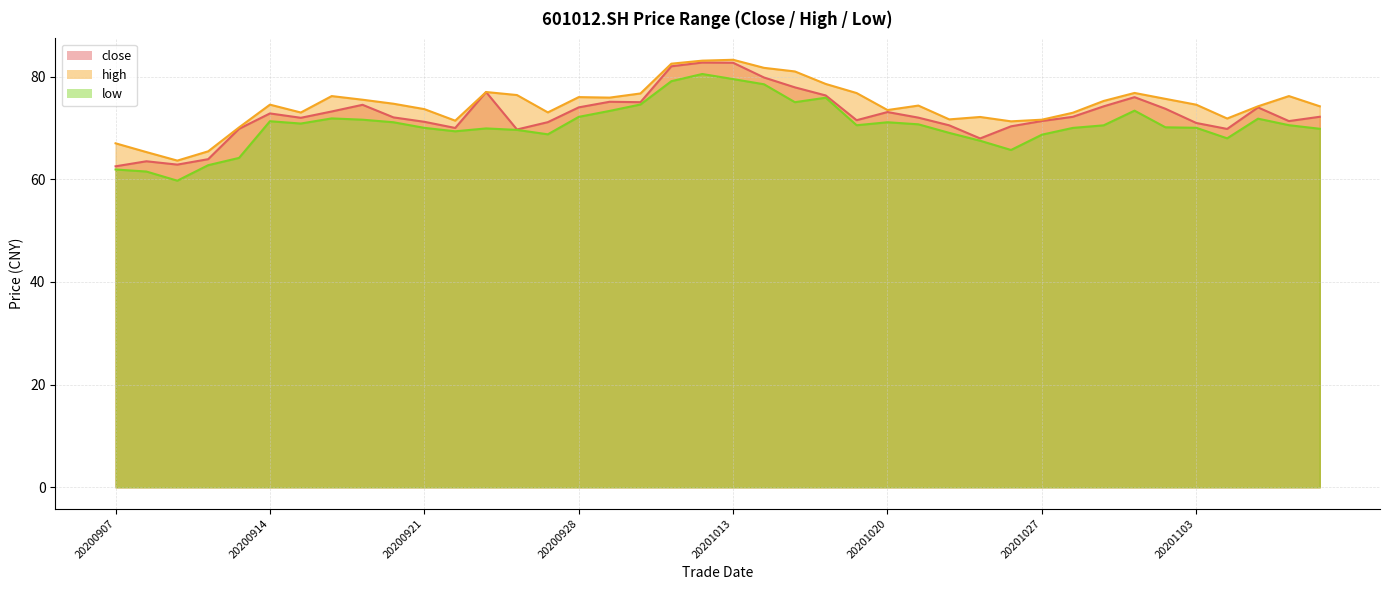

How many lines are shown in the chart?

3